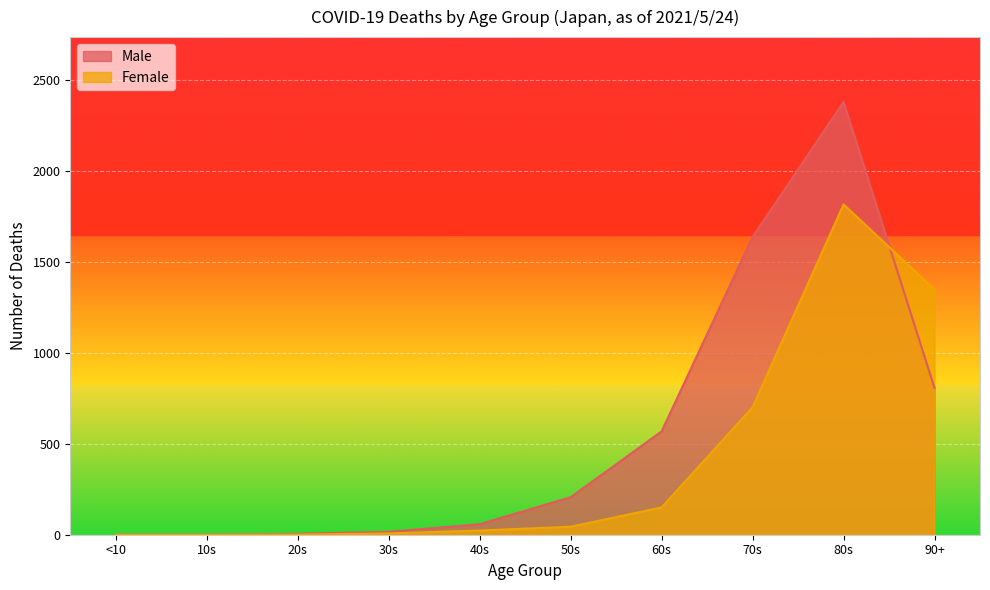

In Female, how many points are higher than both neighbors (excluding endpoints)?

1